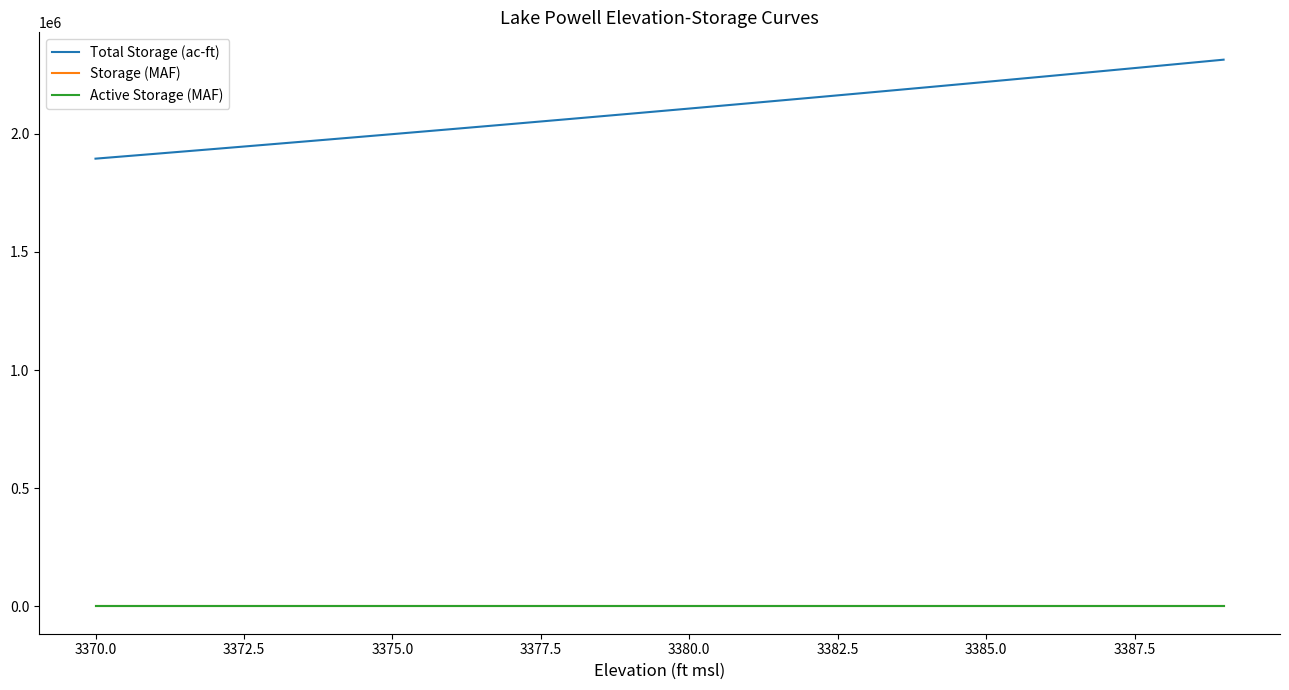

Which series has the largest total across all categories?

Total Storage (ac-ft)